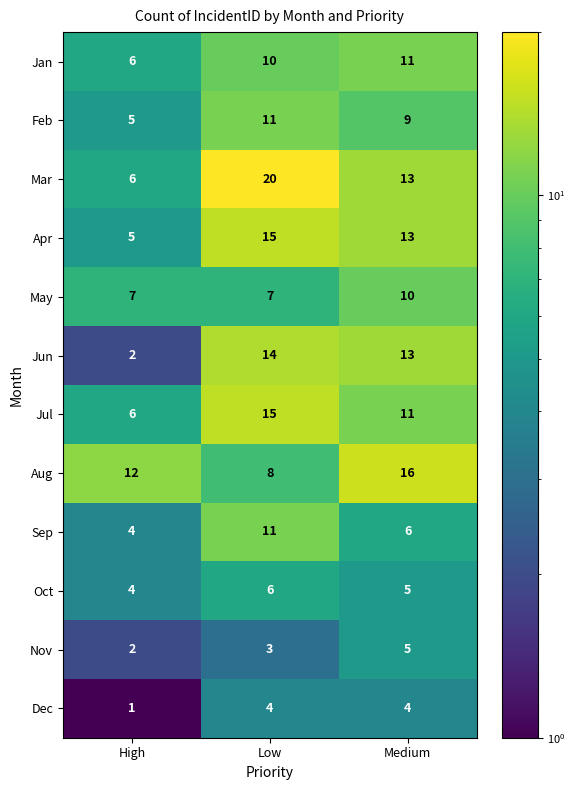

What is the total value across all series at Low?

124